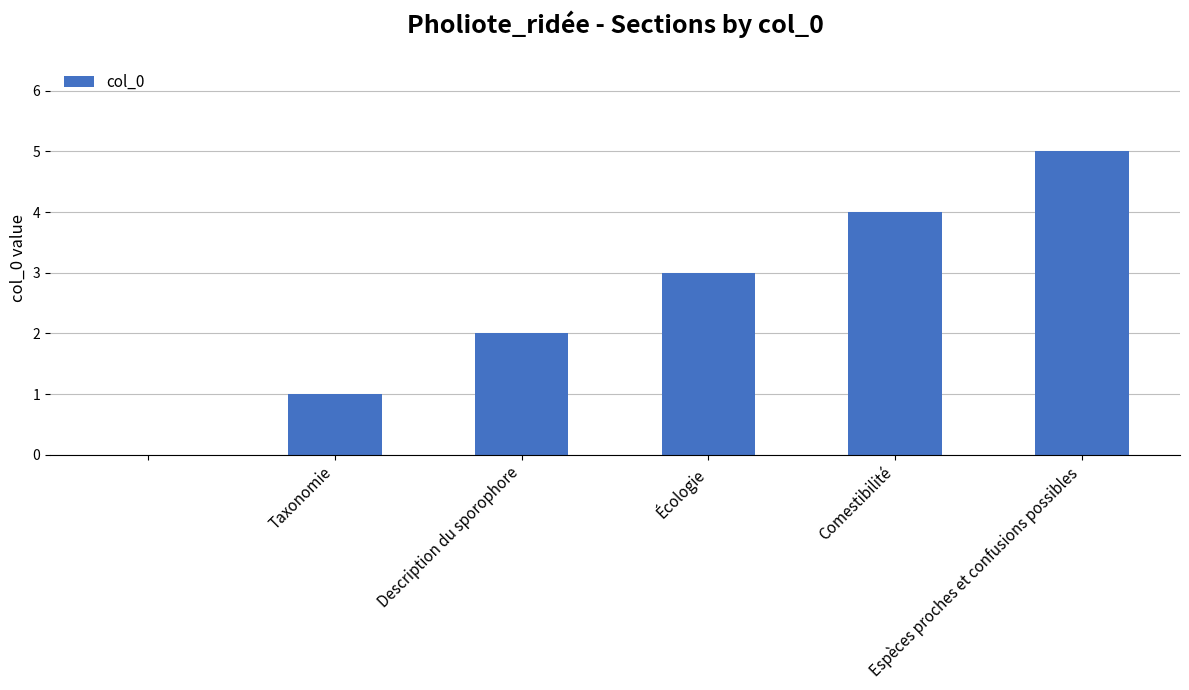

What is the maximum value shown in the chart?

5